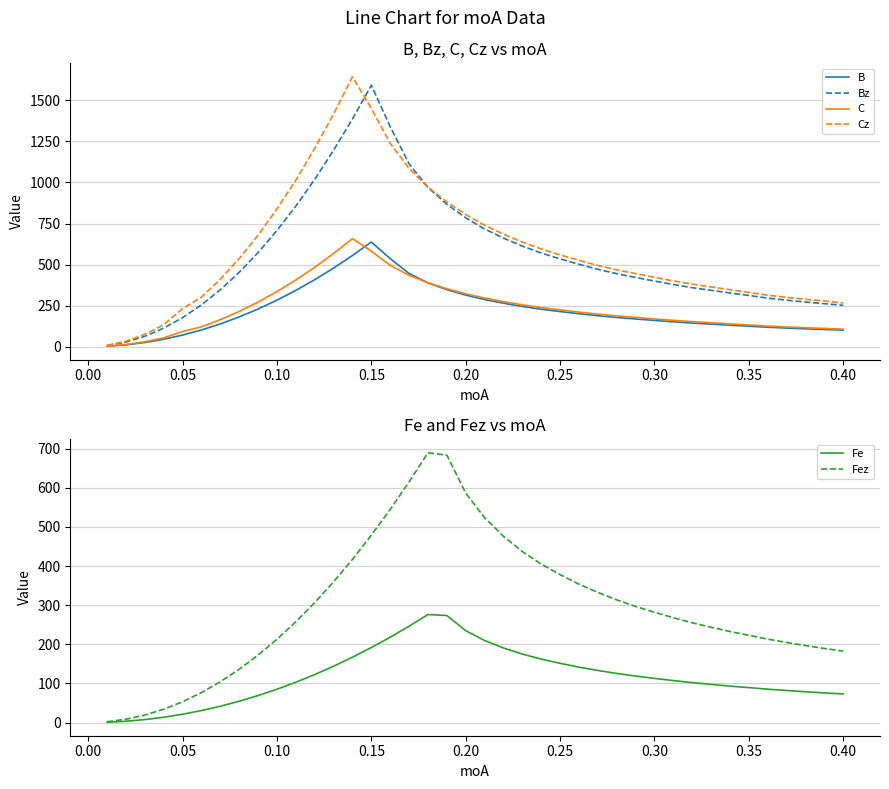

Which series has the largest total across all categories?

Cz